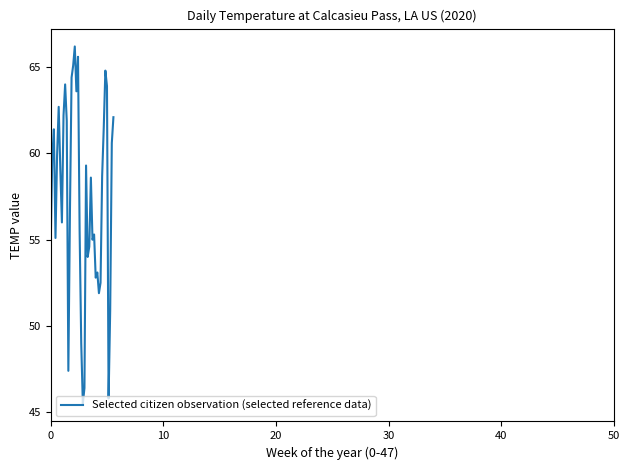

True or false: there are more than 0 points higher than both neighbors.

True